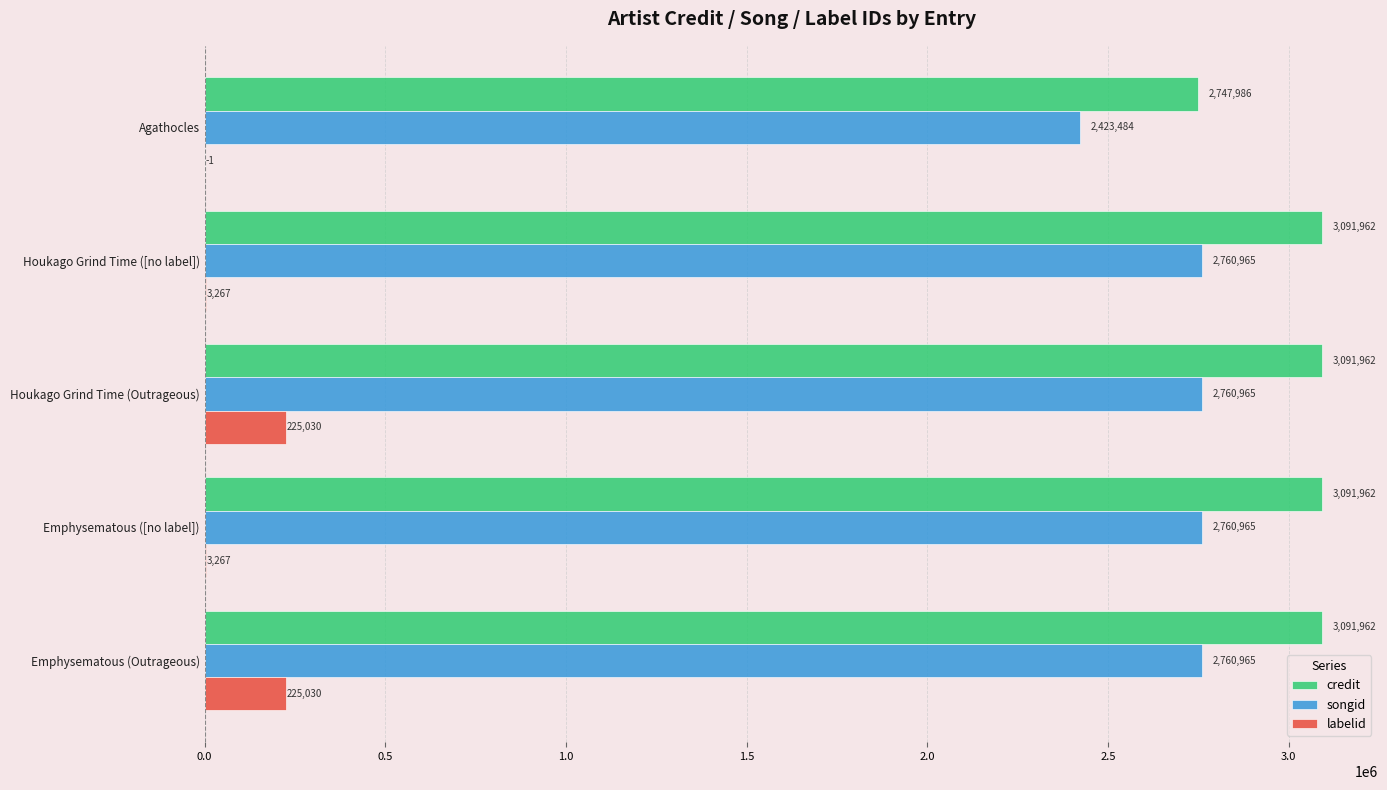

What is the maximum value shown in the chart?

3091962